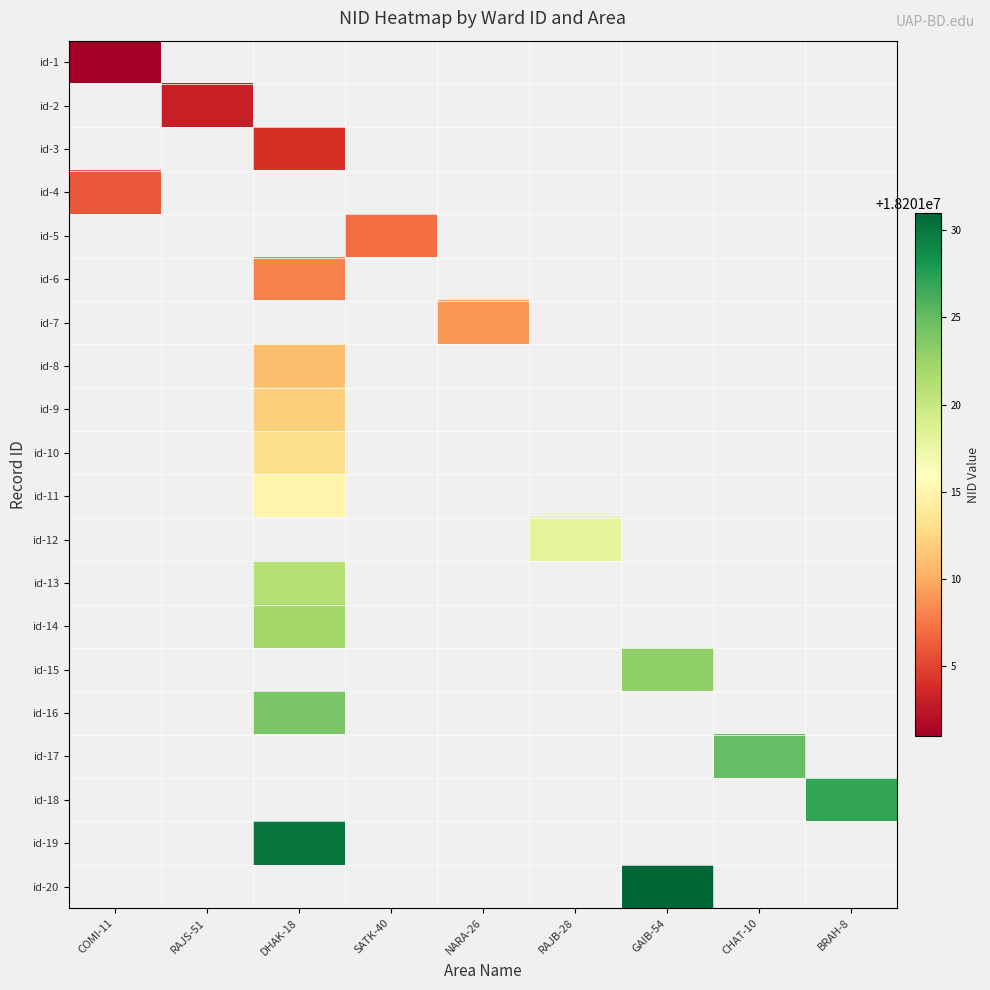

Which label corresponds to the largest value in the chart?

GAIB-54